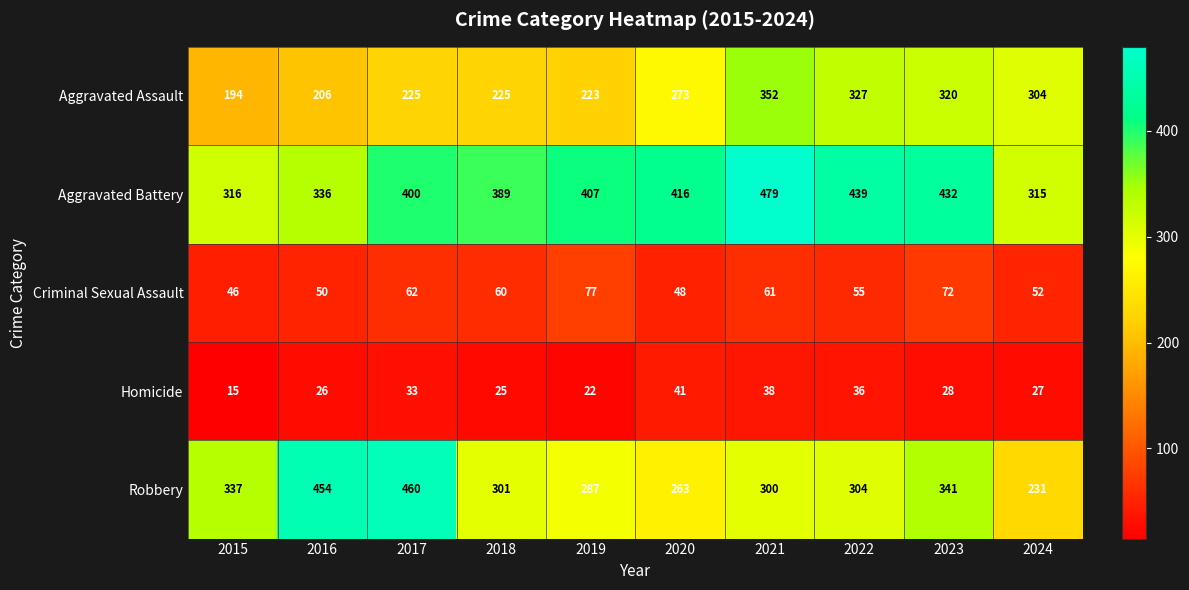

What is the difference between the Aggravated Battery values at 2020 and 2018?

27